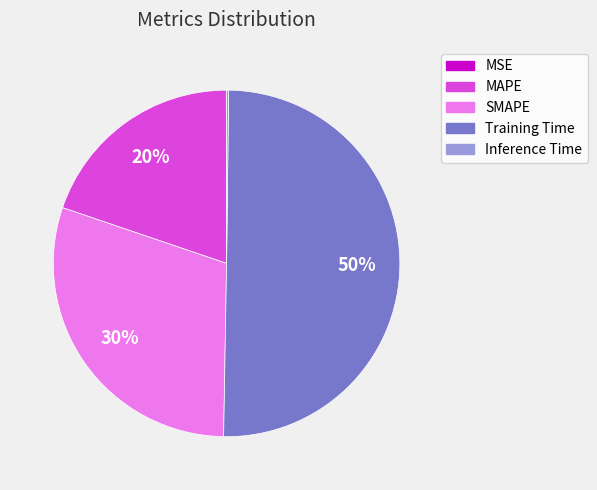

The SMAPE slice represents 30% of the pie. True or false?

True